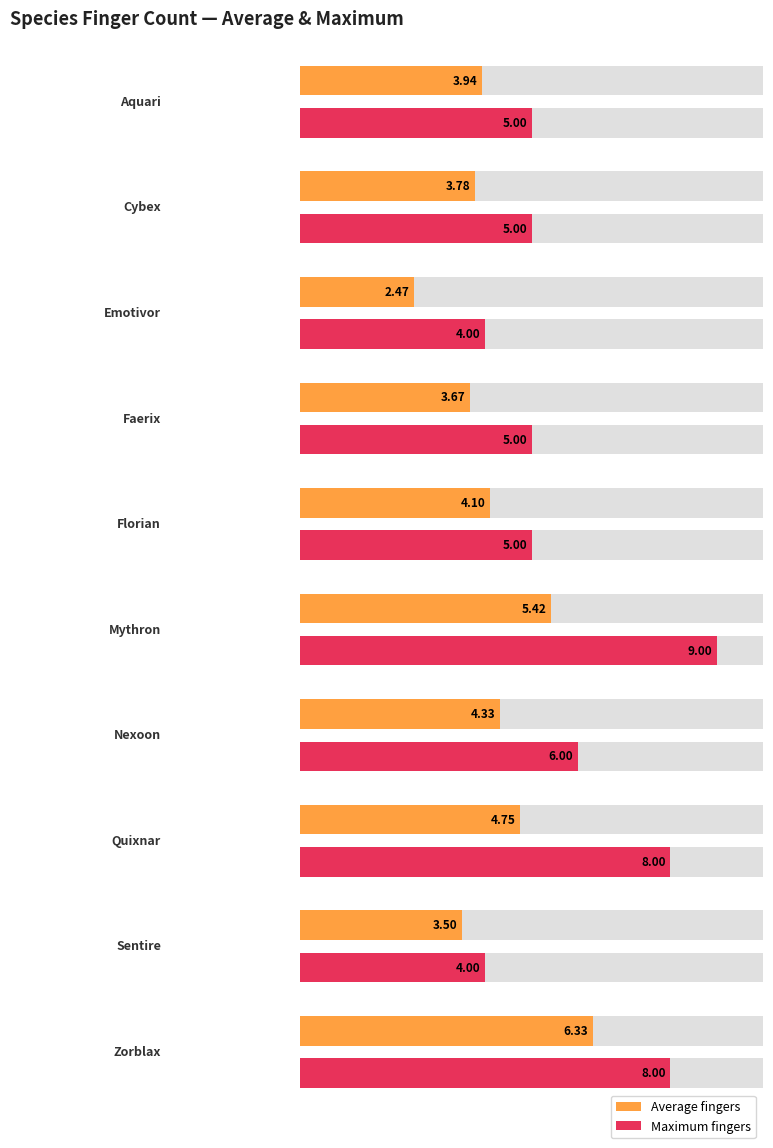

What position from the left is Mythron?

6